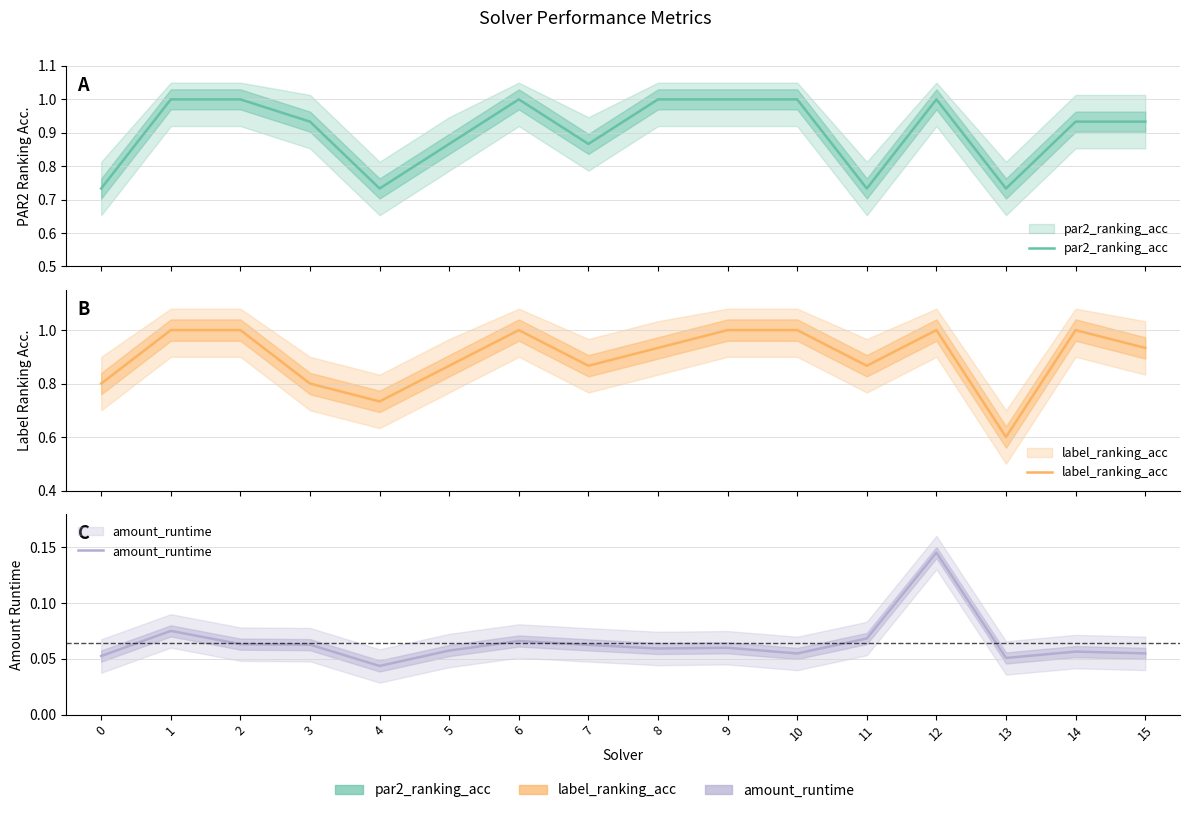

Does the chart have visible grid lines?

Yes